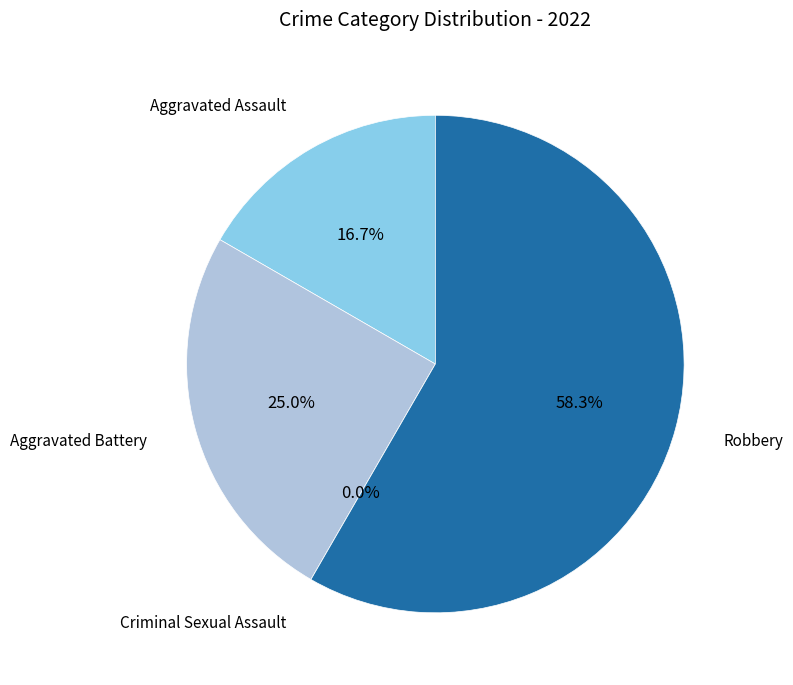

What percentage is NOT represented by Robbery?

41.7%